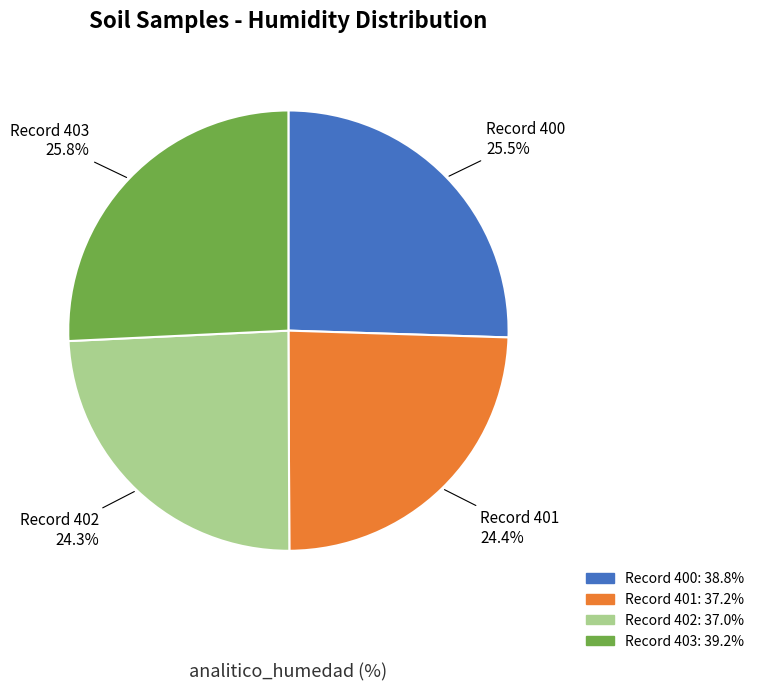

Is Record 401 the majority of the pie?

No